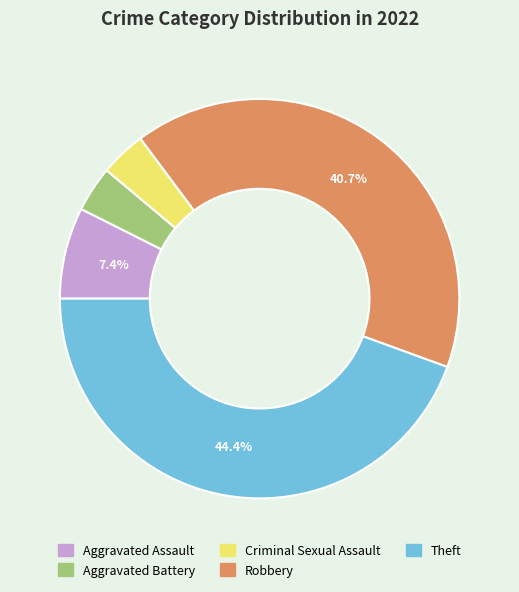

What percentage is NOT represented by Theft?

55.6%